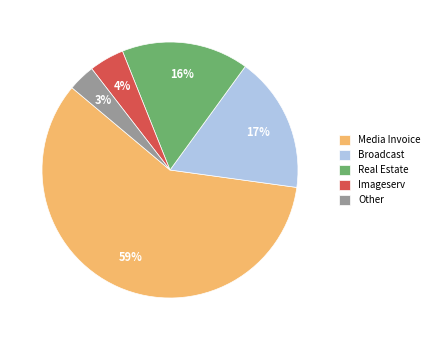

How many slices are in this pie chart?

5